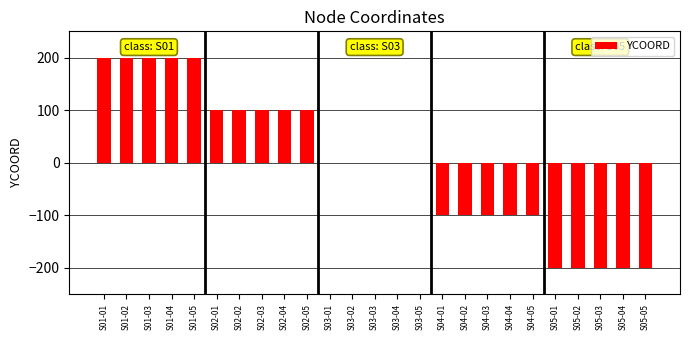

Is it true that the value at S03-05 is 0?

True